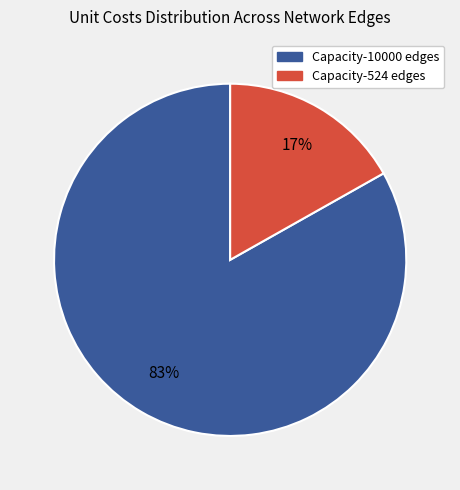

Is there any slice that represents more than half of the pie?

Yes